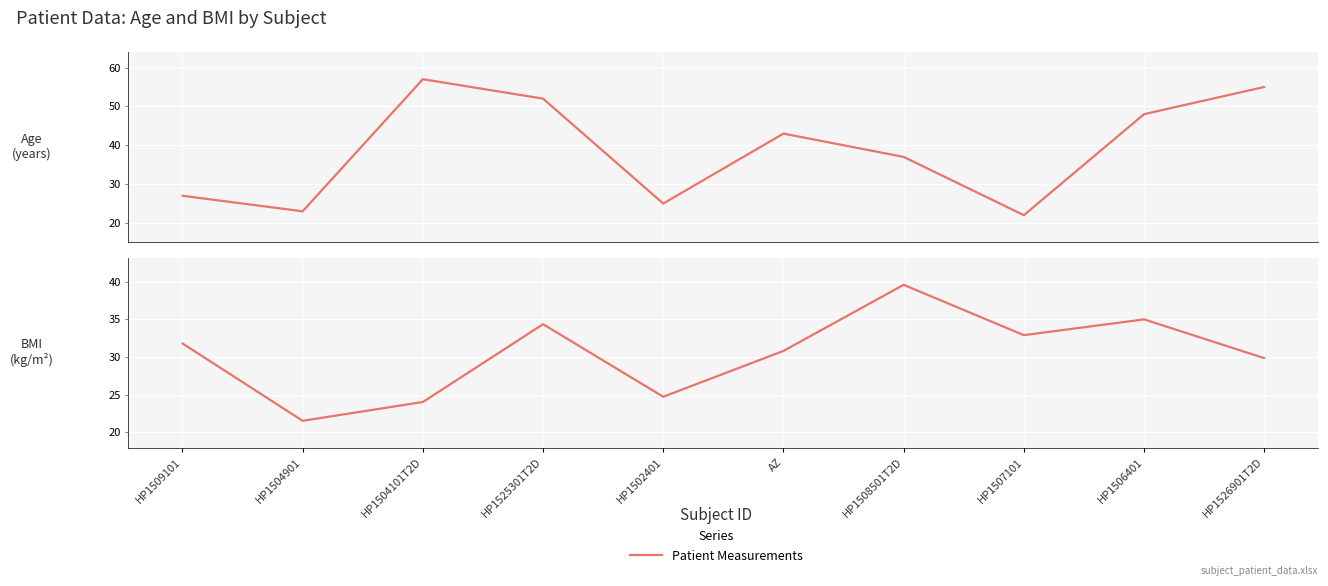

Count the number of categories in the chart.

10